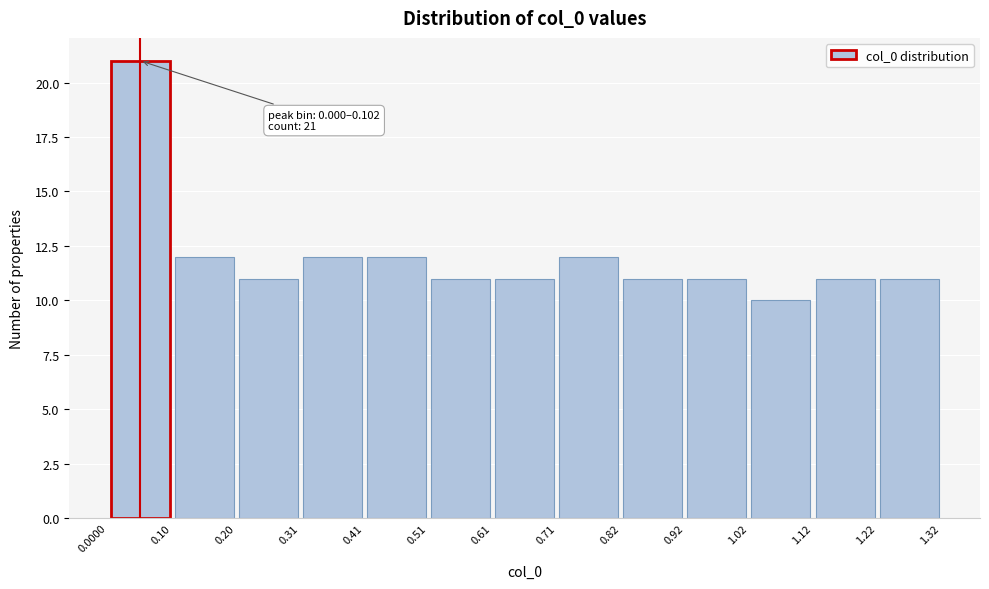

Over which range of the x-axis is the bar tallest?

0.0000 to 0.10